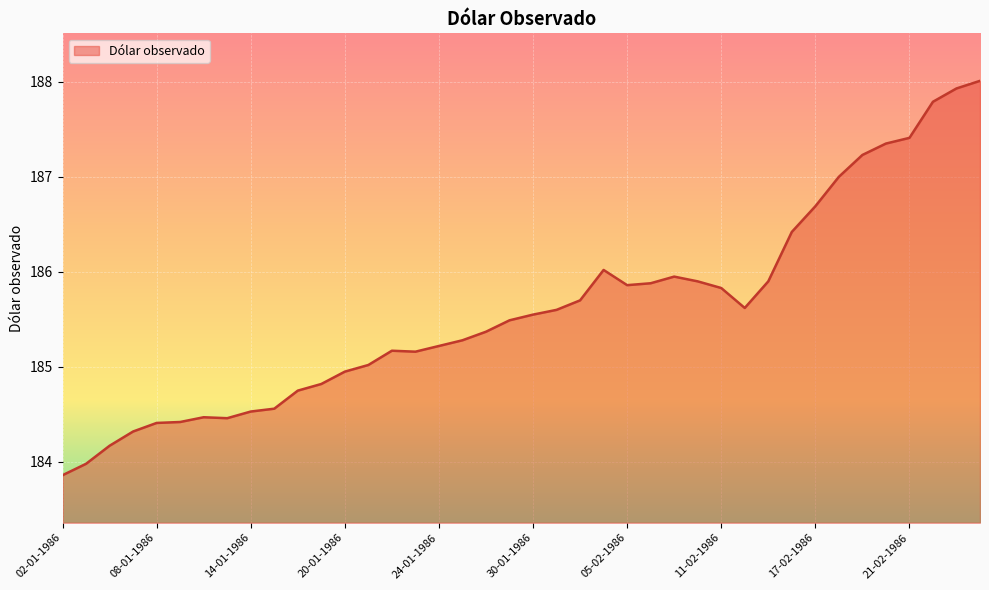

What is the smallest value displayed?

183.9